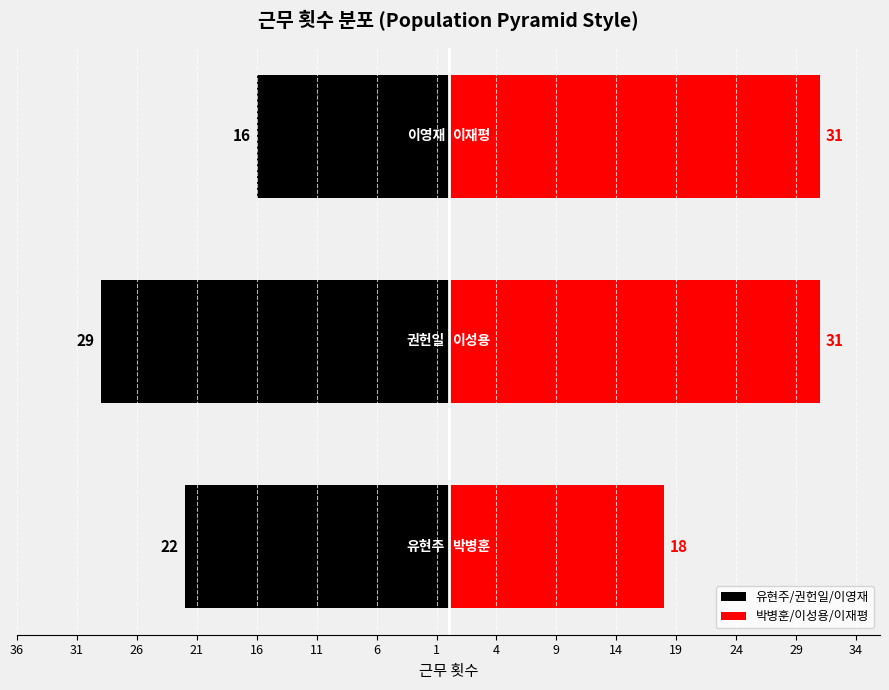

Count the 유현주/권헌일/이영재 values in the range -29 to -16.

3